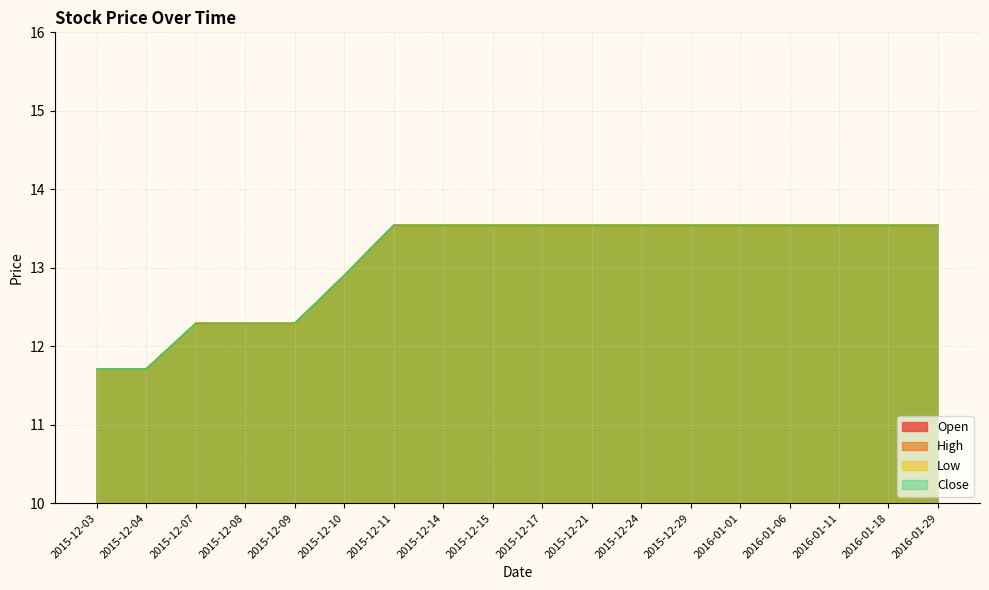

True or false: Close has more than 0 points higher than both neighbors.

False